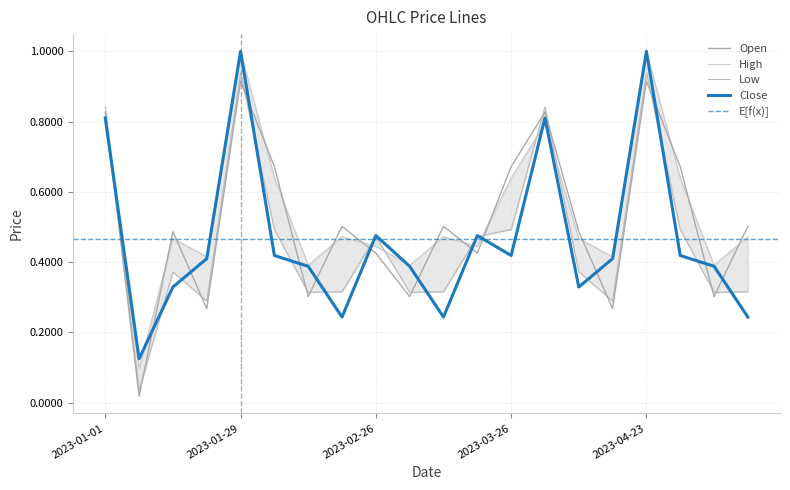

Rank the series at 2023-03-05 from lowest to highest value.

Open, Low, Close, High